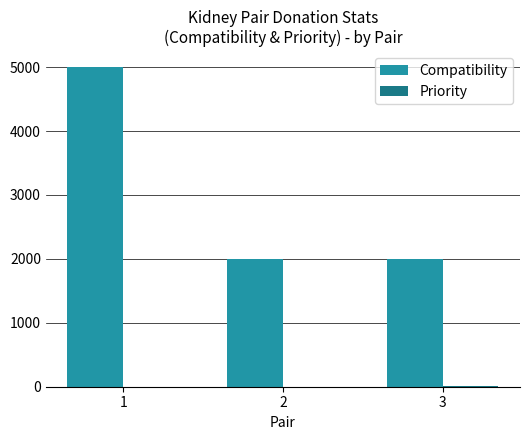

Which series has the largest total across all categories?

Compatibility